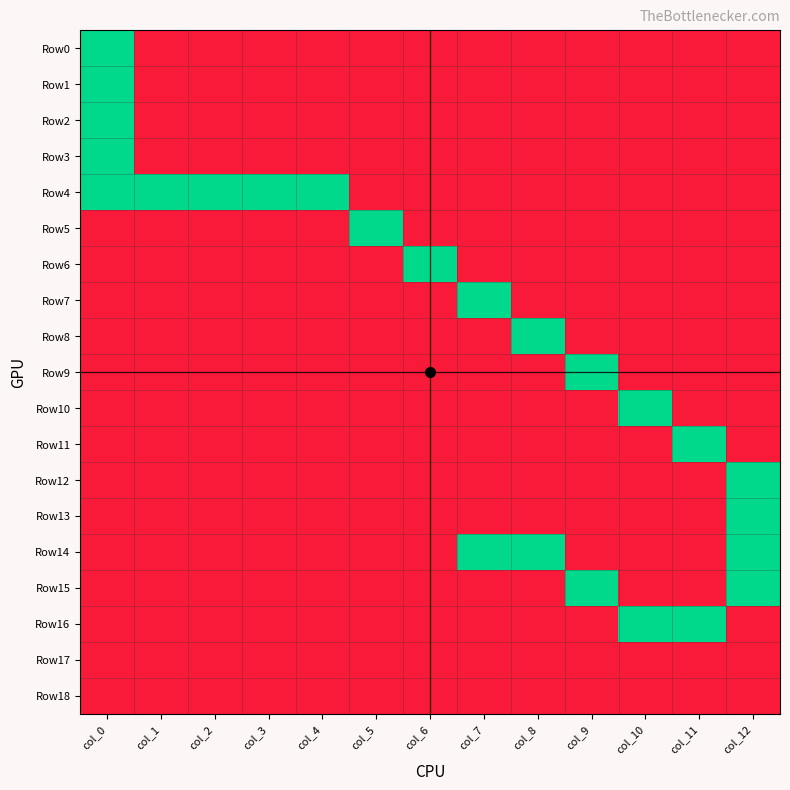

At which category does the chart reach its minimum across all series?

col_1